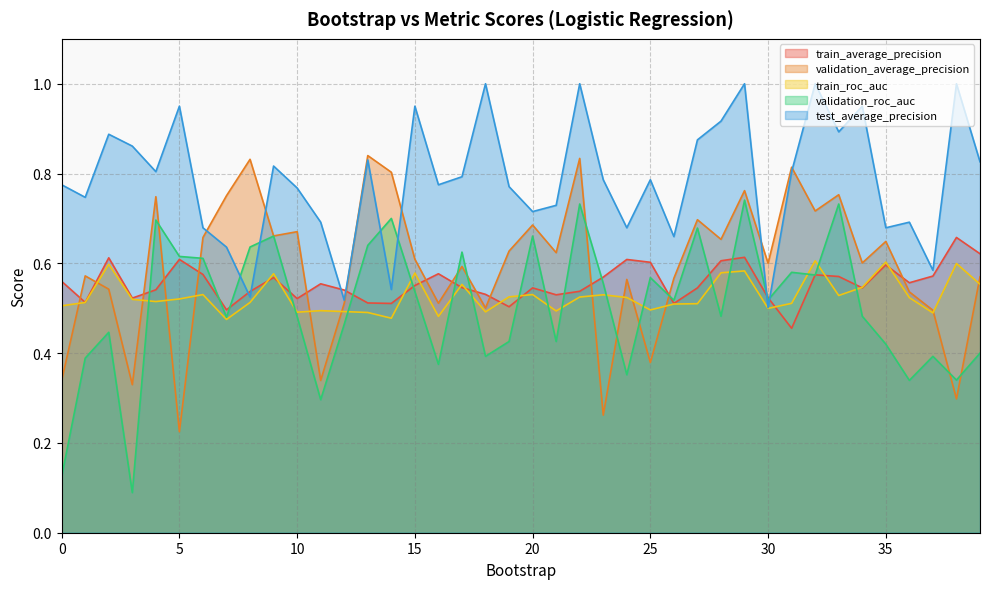

Between which two adjacent categories do validation_average_precision and test_average_precision first intersect?

6 and 7